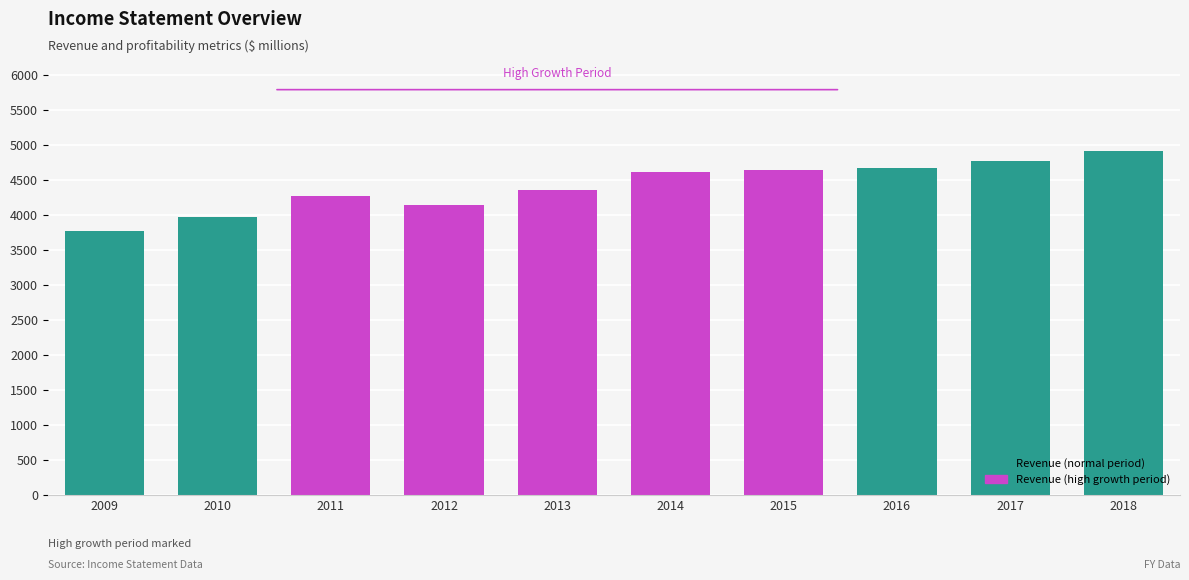

At which category does the chart reach its peak across all series?

2018